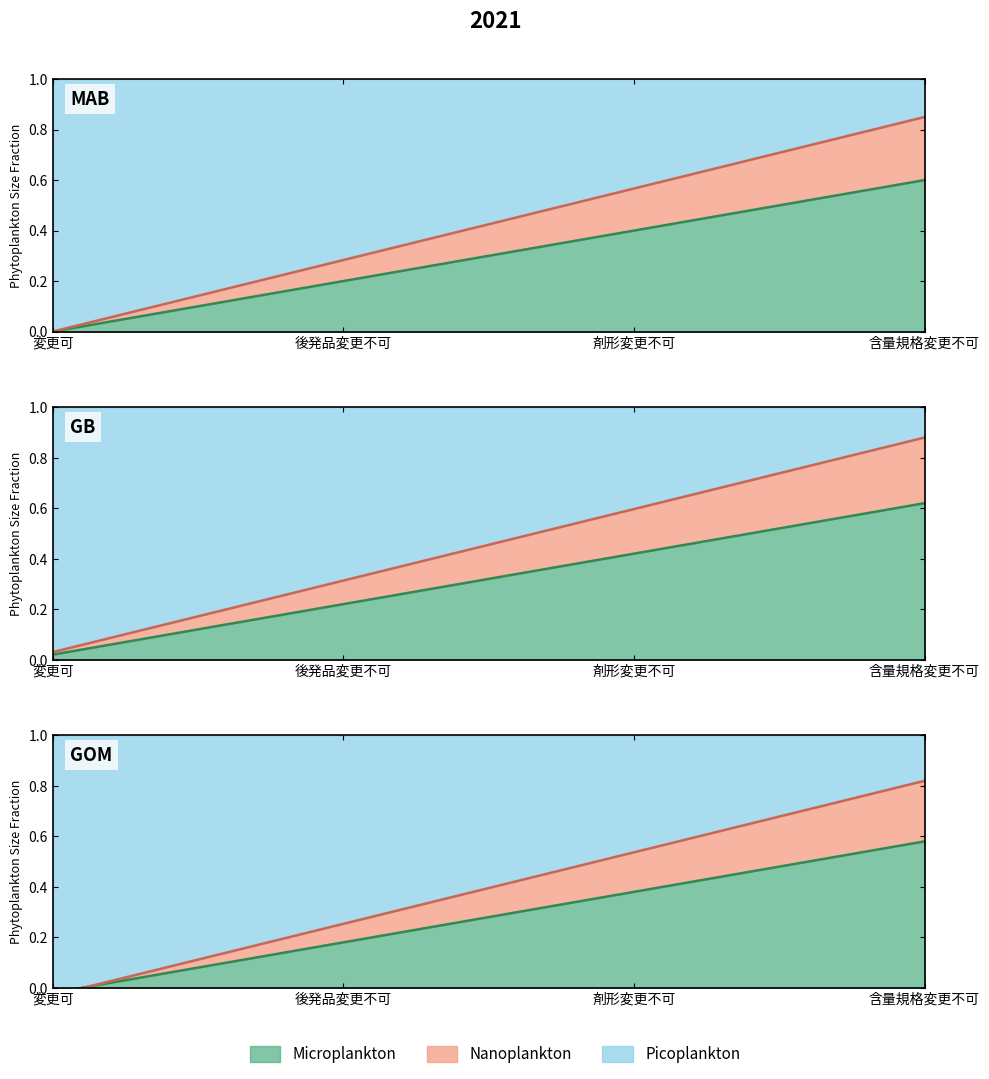

Rank the categories by value from highest to lowest.

含量規格変更不可, 剤形変更不可, 後発品変更不可, 変更可